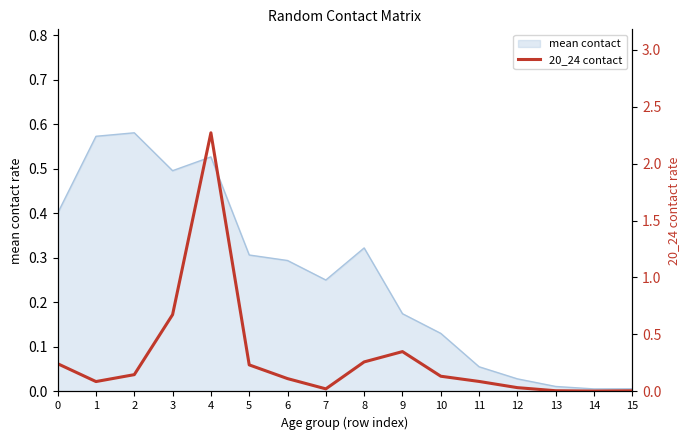

Count the number of categories in the chart.

16